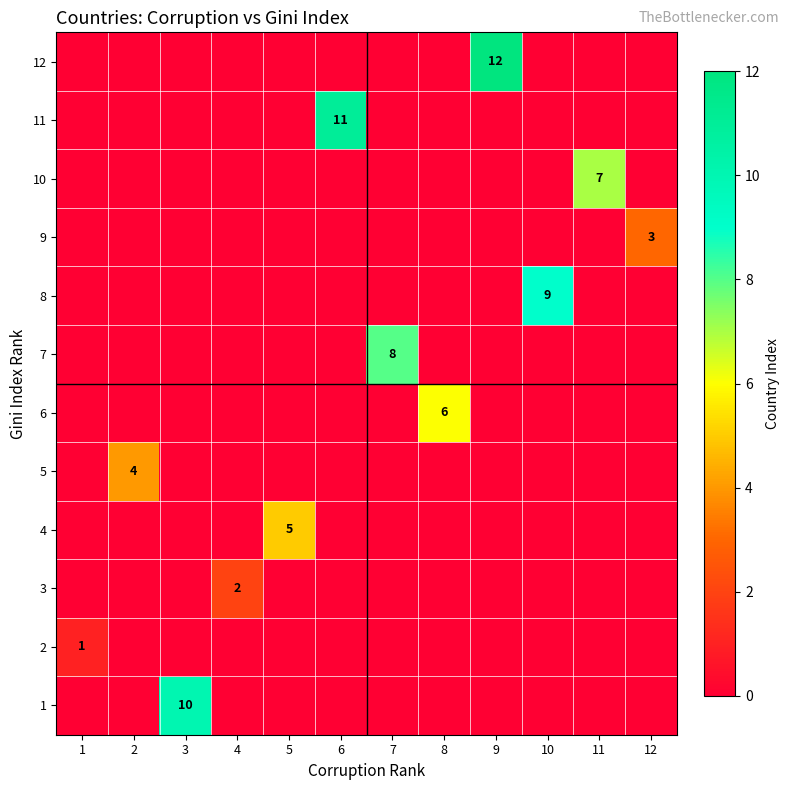

Is it true that 11 equals 11 at 6?

True